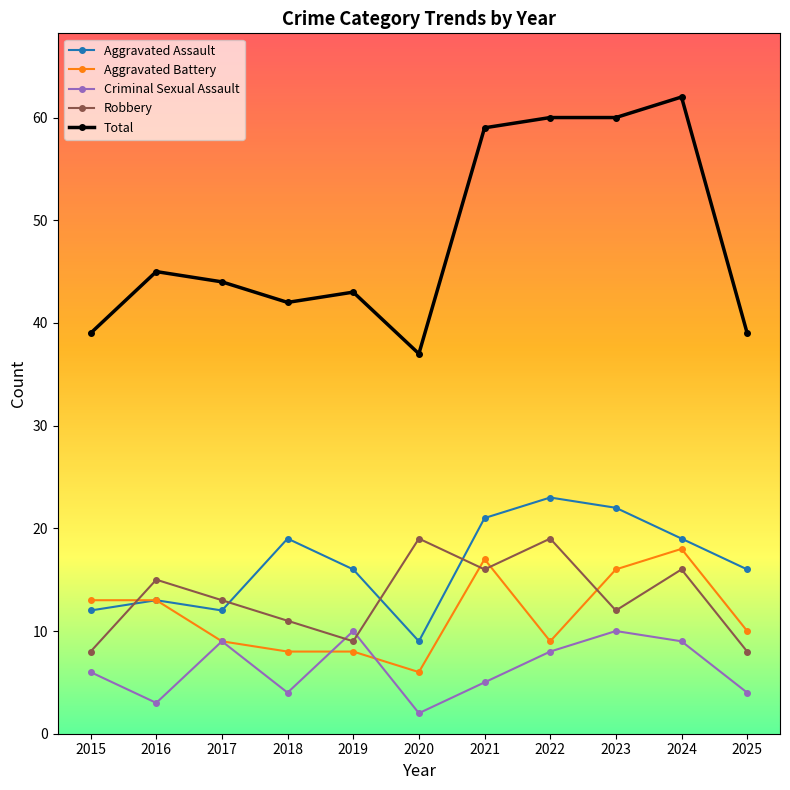

Between which two adjacent categories do Robbery and Aggravated Assault first intersect?

2015 and 2016